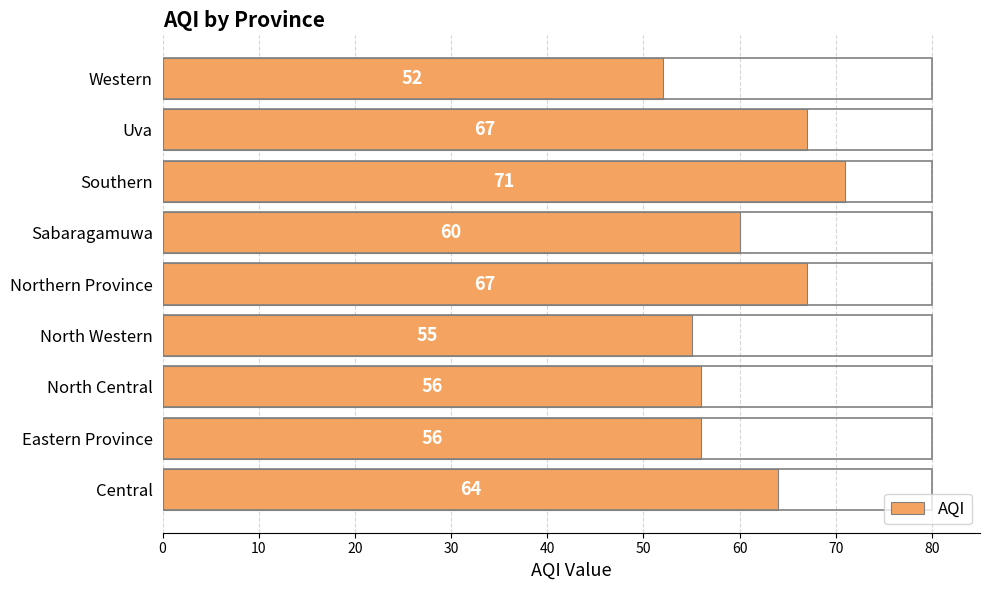

What is the sum of the values at Southern and Sabaragamuwa?

131